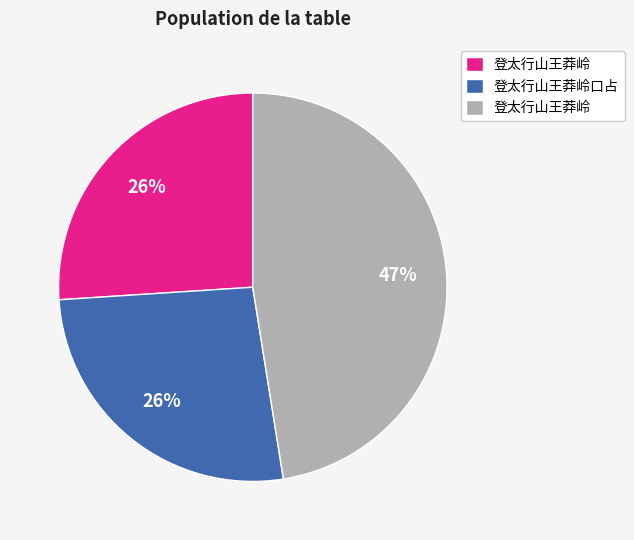

To the nearest percent, what is the difference between the largest and smallest slice percentages?

21%